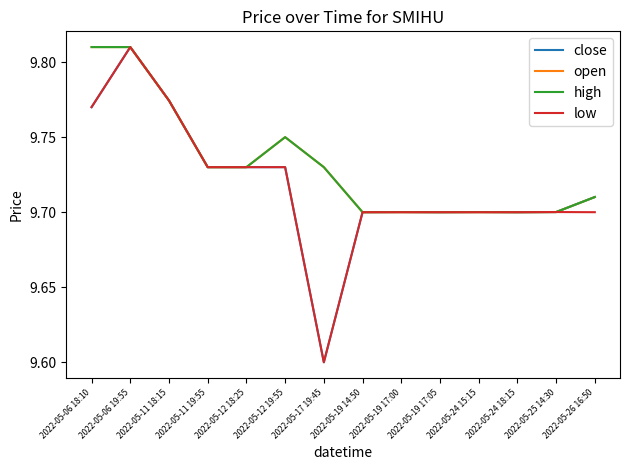

Is this an area chart (filled region under the line)?

No